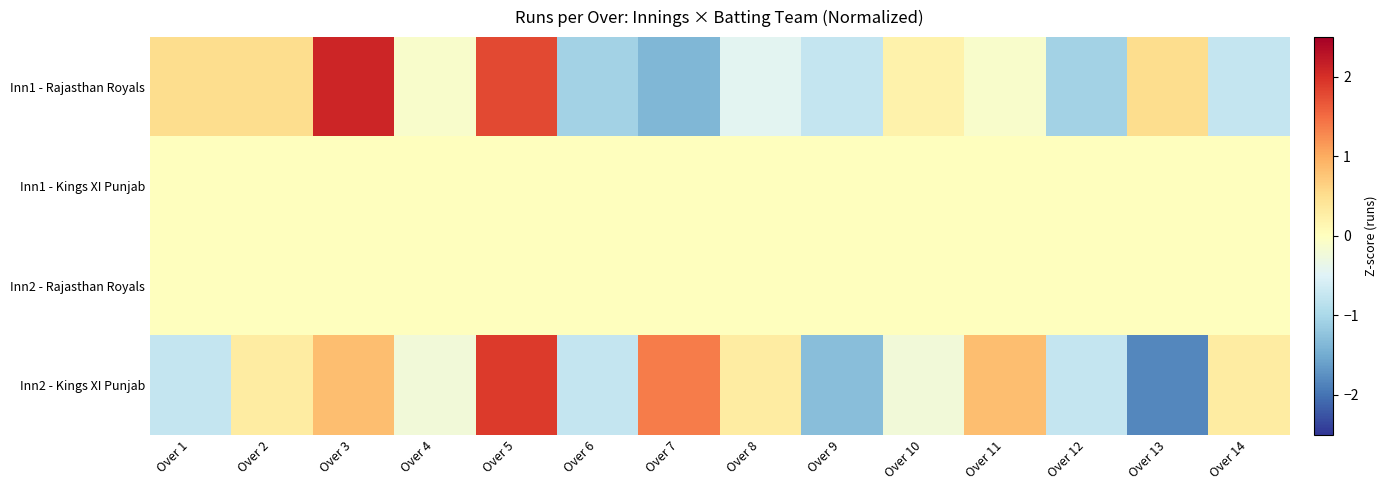

What is the difference between the highest and lowest values at Over 8?

0.7